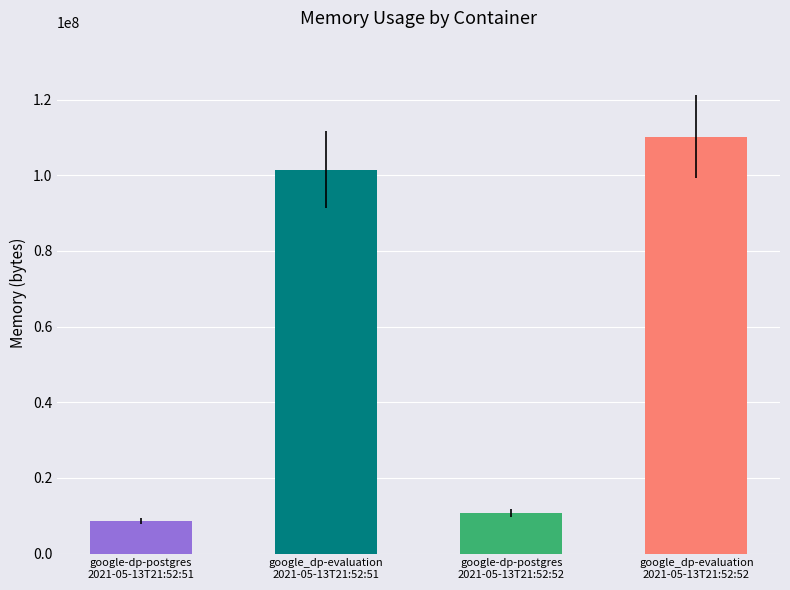

What position from the left is google_dp-evaluation
2021-05-13T21:52:51?

2